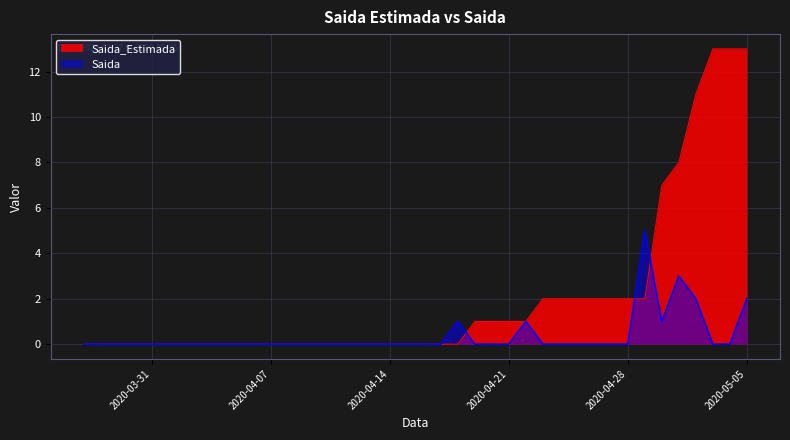

Which category has the lowest value in the Saida series?

2020-03-27